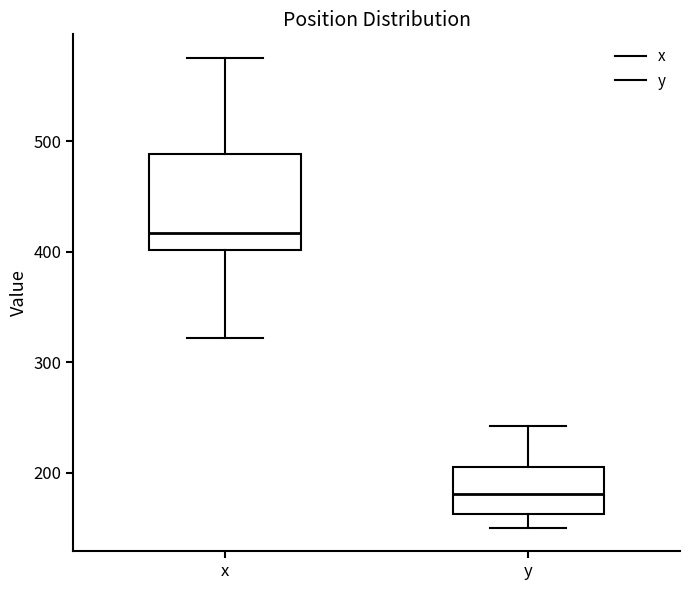

Reading left to right, transcribe this box plot: for each box, give where its median line is, the range the box spans, and where its two whiskers end, as read against the y-axis. The values are not printed on the chart, so give them approximately, as read against the axis.

x: median 420, box 400 to 490, whiskers 320 to 580
y: median 180, box 160 to 210, whiskers 150 to 240